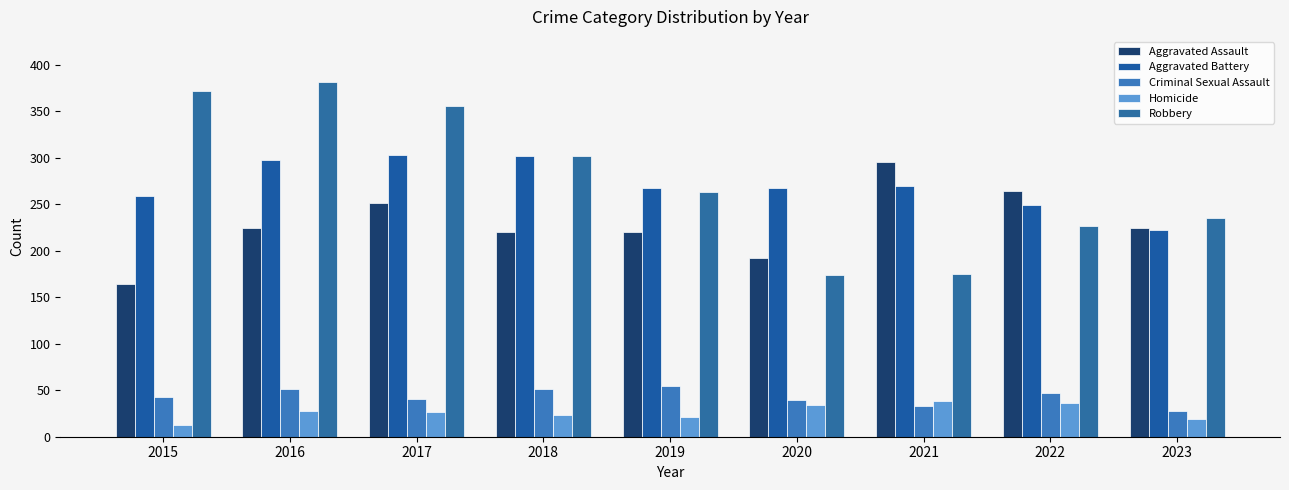

The Aggravated Assault series shows 264 at 2022. True or false?

True